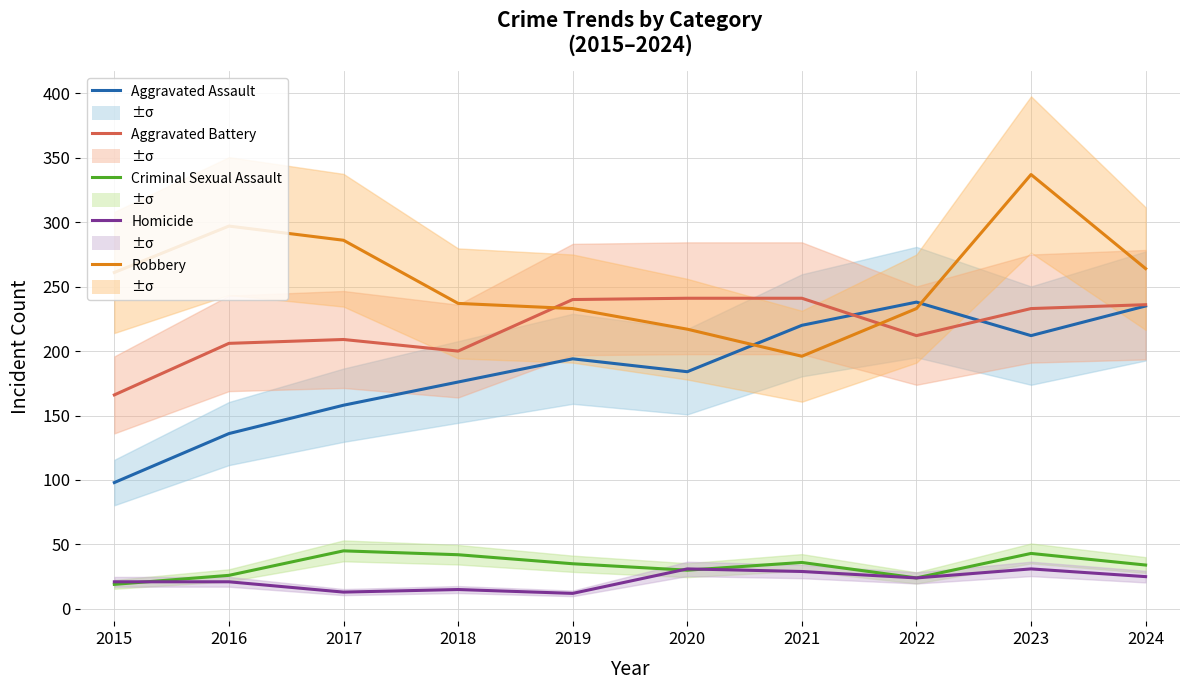

Is this an area chart (filled region under the line)?

No